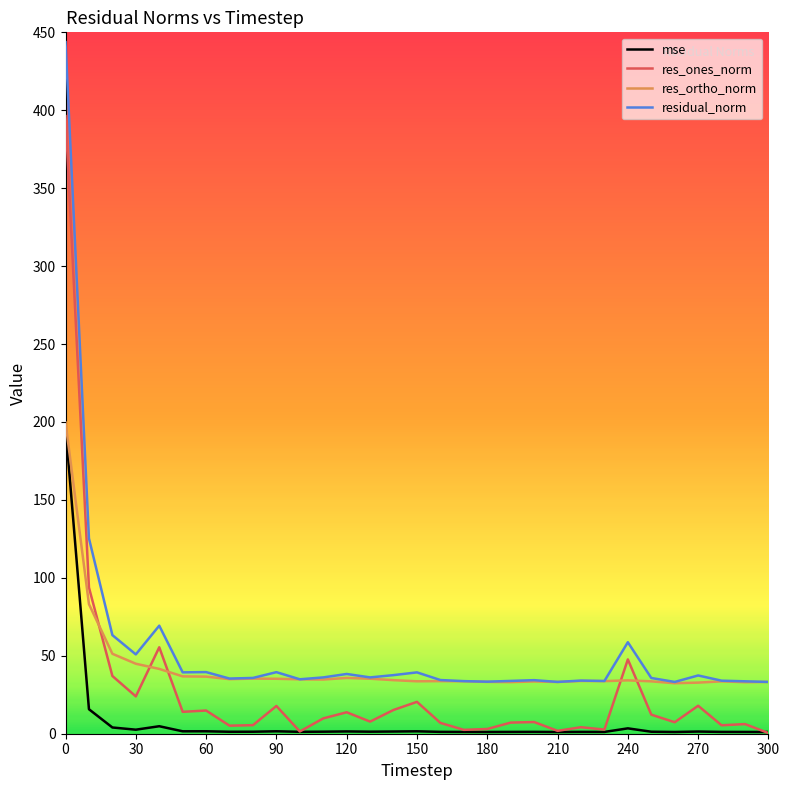

What is the maximum value for res_ones_norm?

396.2